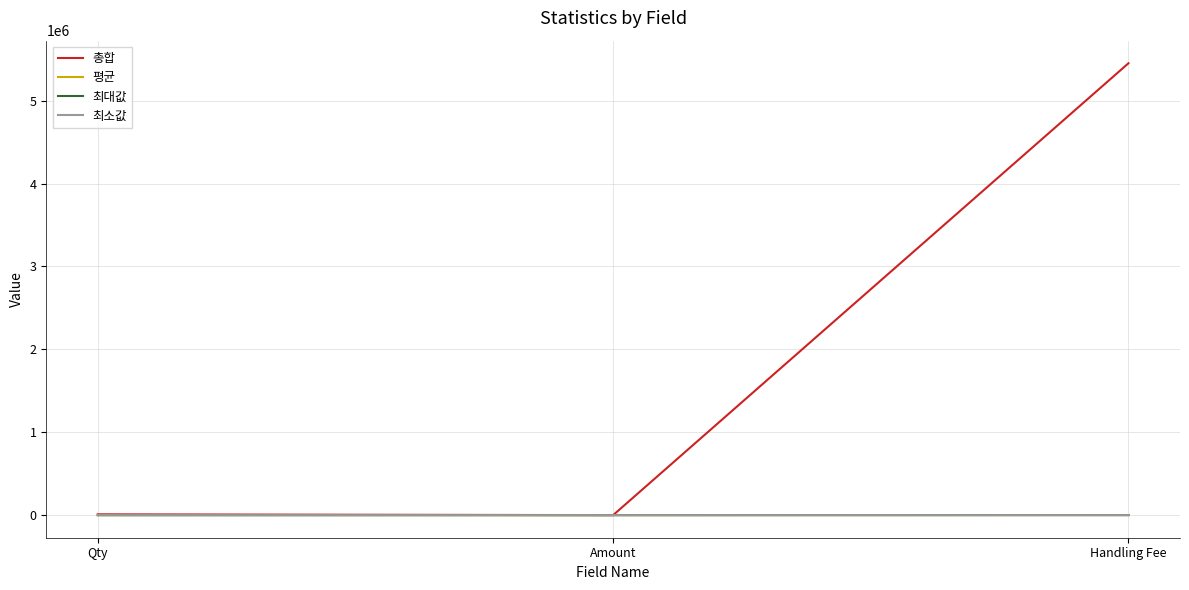

Is this an area chart (filled region under the line)?

No